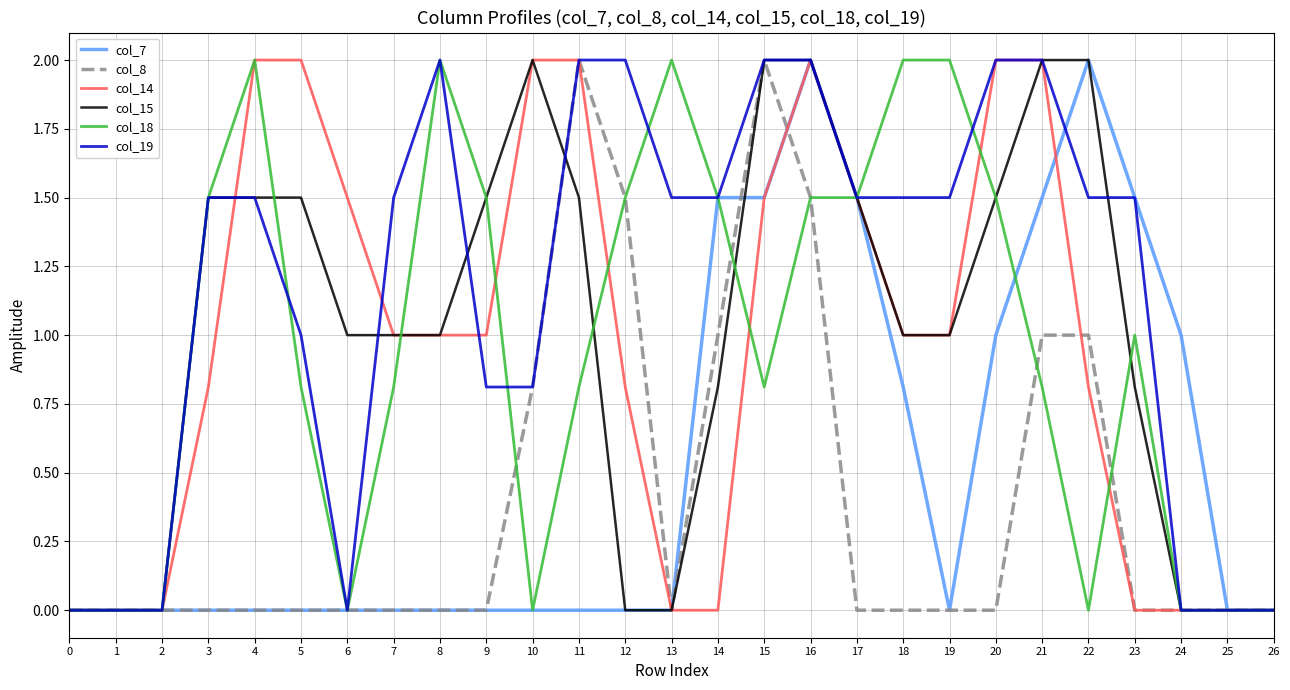

Is the value of col_19 at 9 greater than the value of col_14 at 10?

No